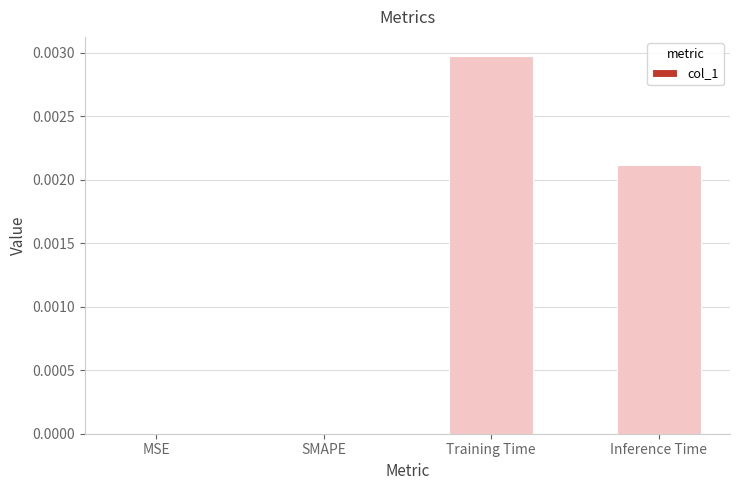

The value at Training Time is 0.0. True or false?

True